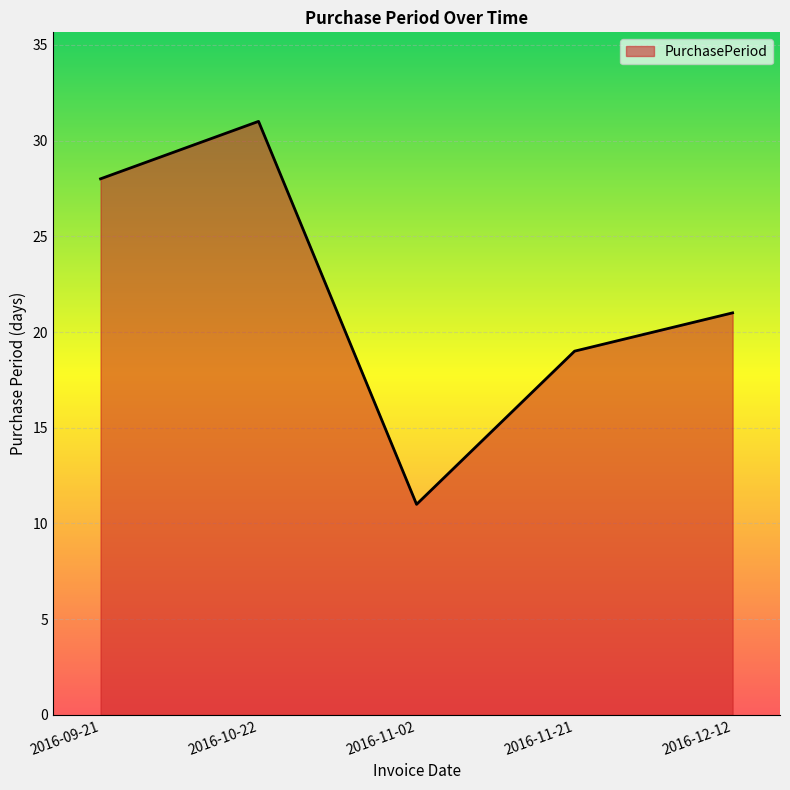

Rank the categories by value from highest to lowest.

2016-10-22, 2016-09-21, 2016-12-12, 2016-11-21, 2016-11-02